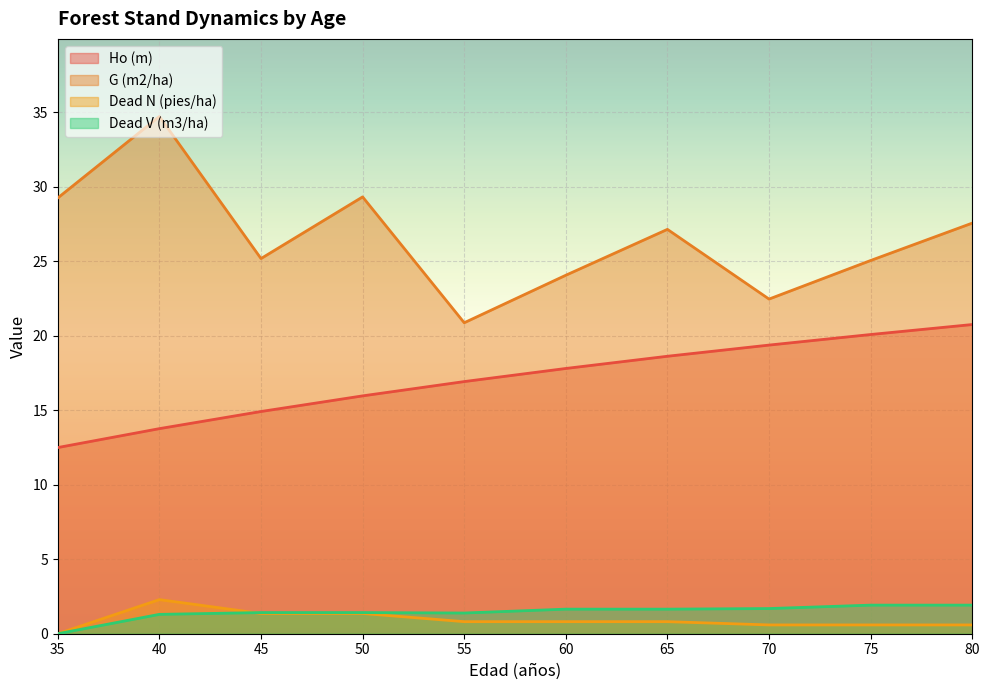

What is the value of the Ho (m) point at the 3rd from the left?

14.9